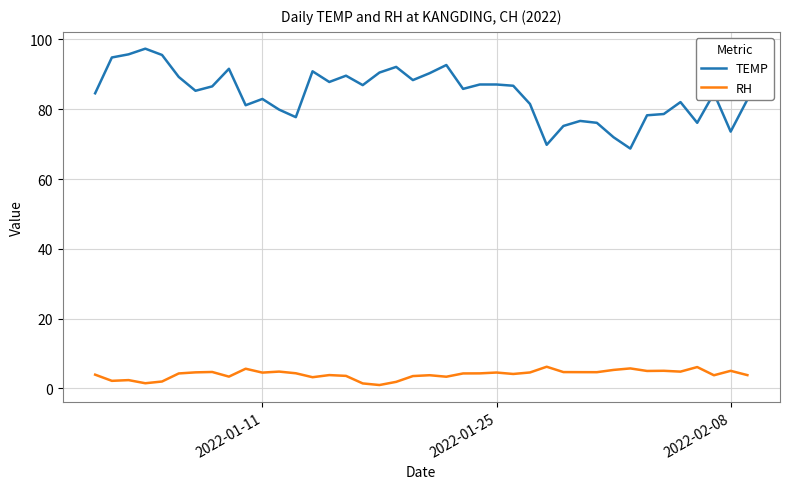

Is this an area chart (filled region under the line)?

No